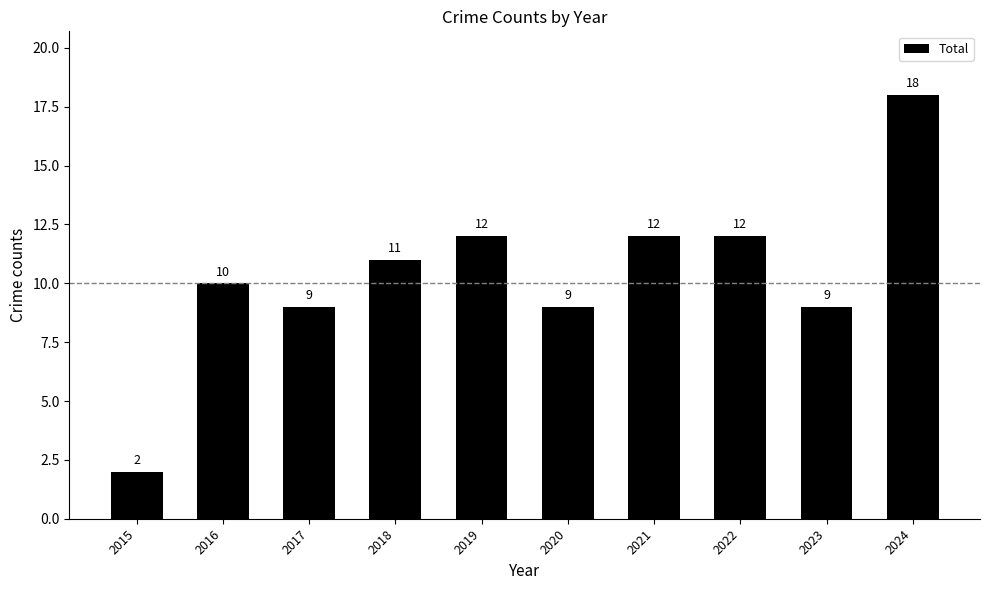

What is the change in value from 2020 to 2024?

+9